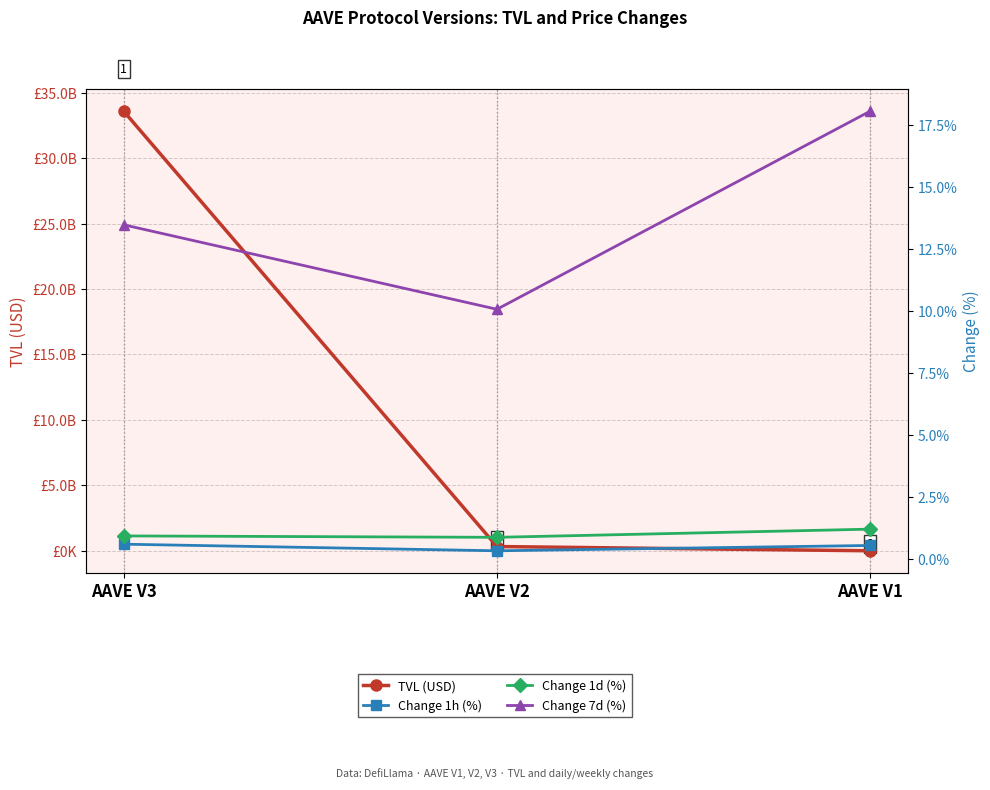

Does the chart display data point markers on the line(s)?

Yes